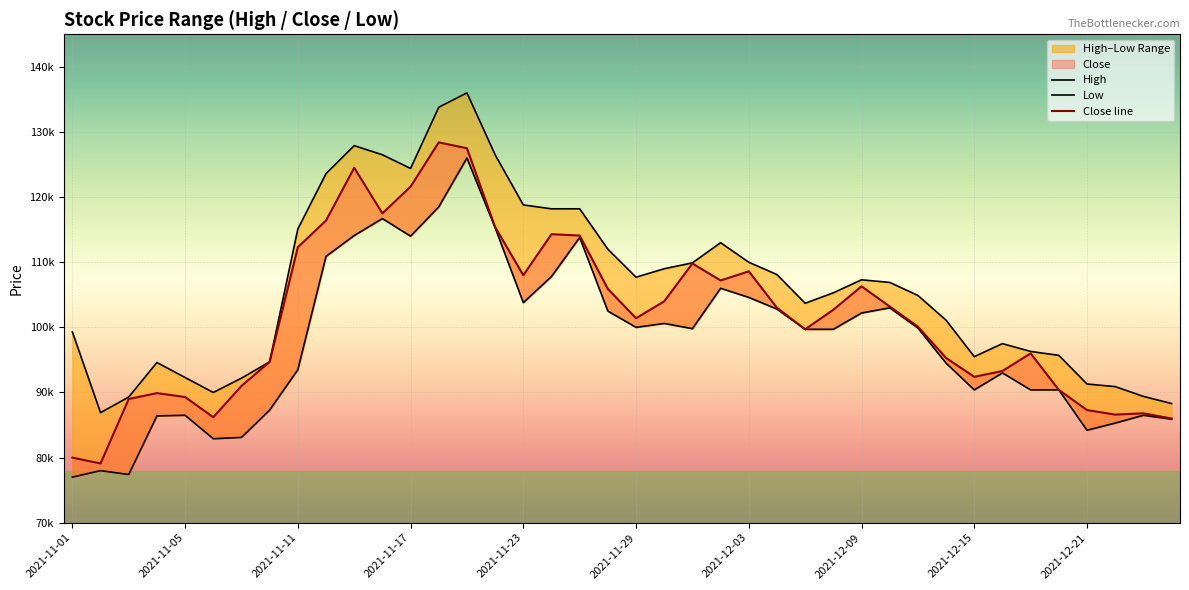

At which category does Close reach its first local peak?

2021-11-04